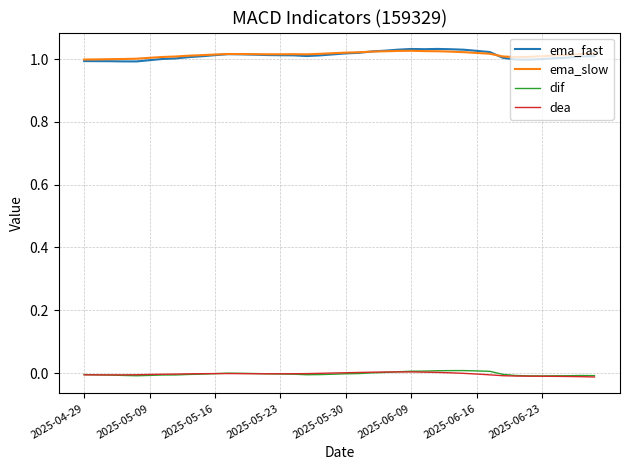

True or false: dif and ema_slow cross at least once.

False